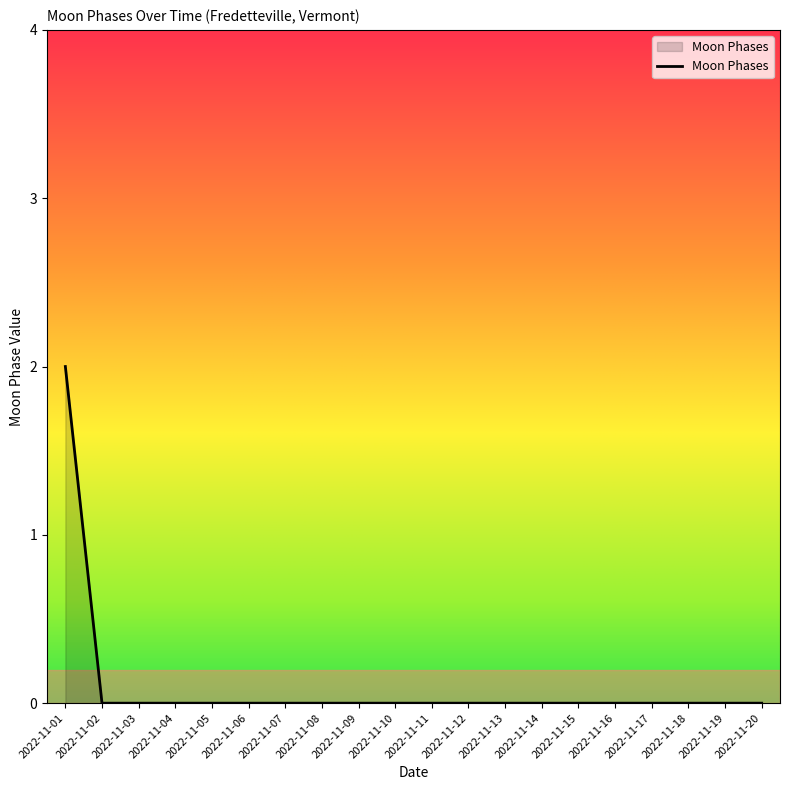

Which has a higher value, 2022-11-01 or 2022-11-11?

2022-11-01